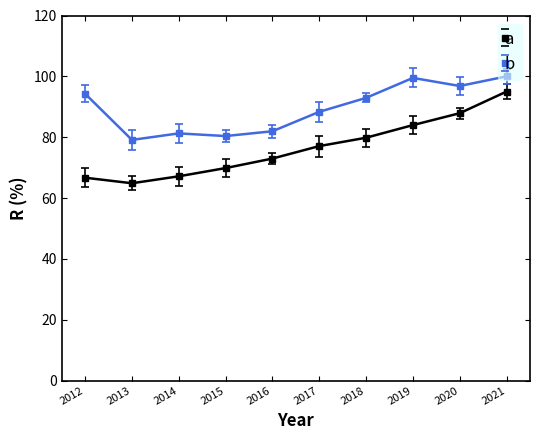

What is the difference between the highest and lowest values at 2020?

8.9